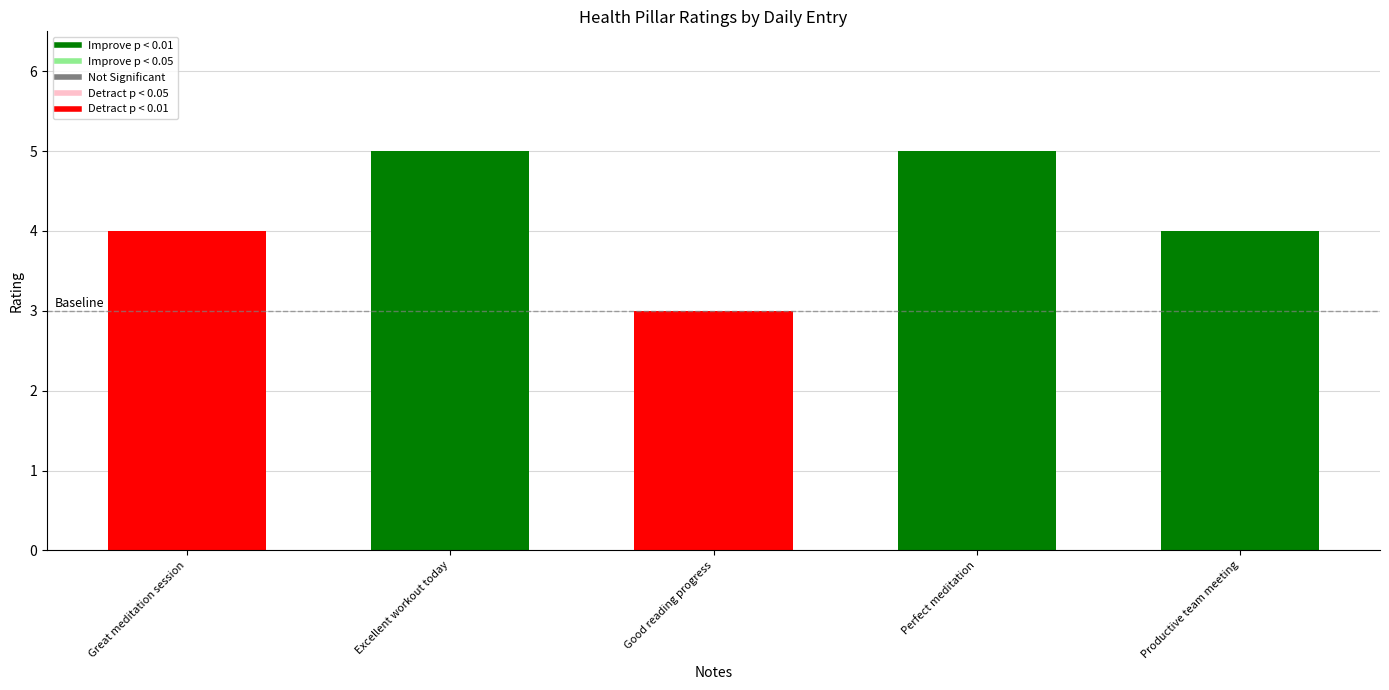

Is it true that health_pillar_id equals 1 at Good reading progress?

False